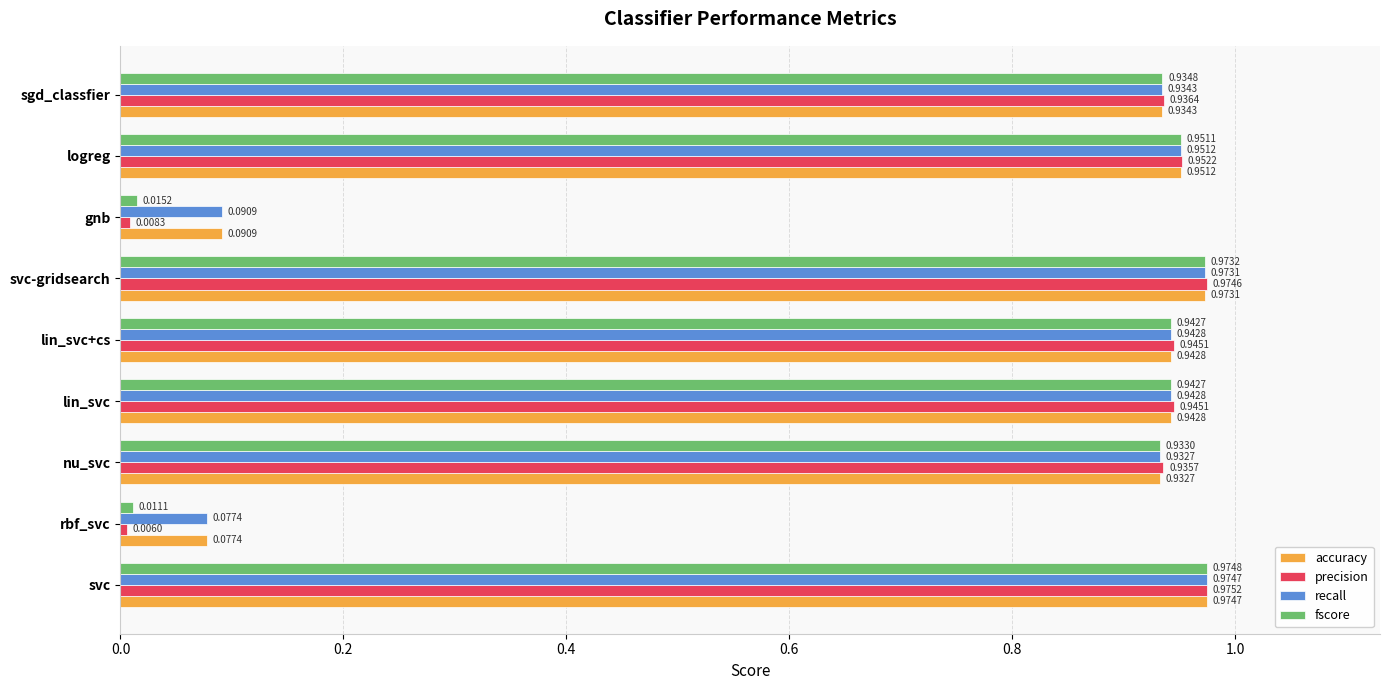

At which label does accuracy reach its peak?

svc